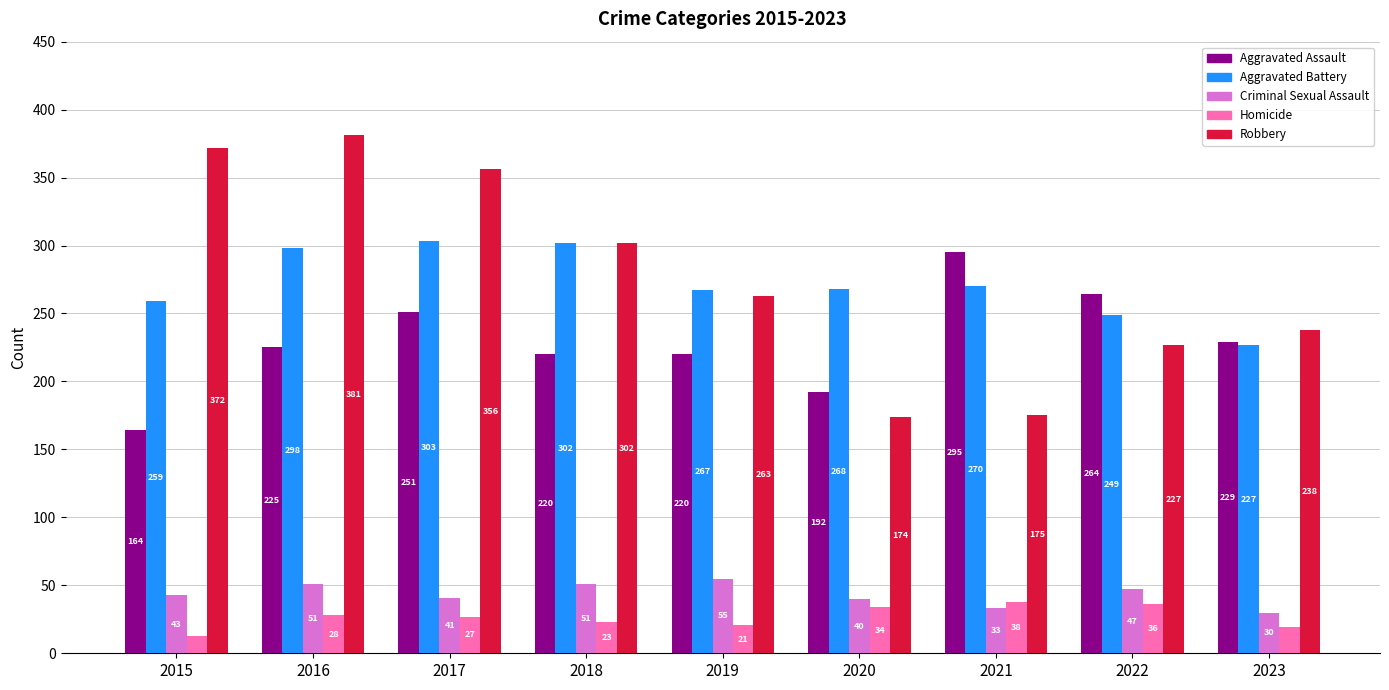

What is the total value across all series at 2019?

826